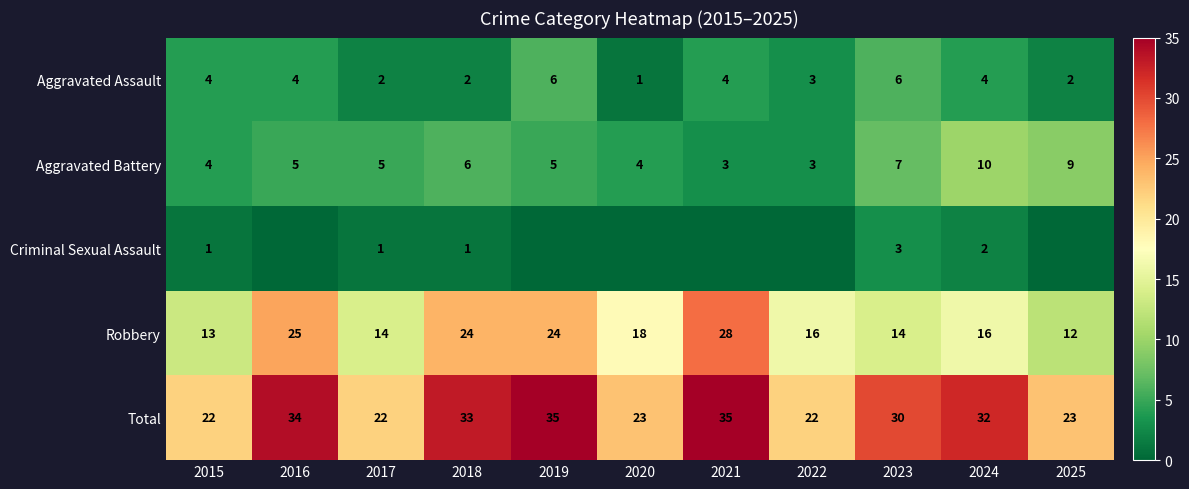

What is the maximum value shown in the chart?

35